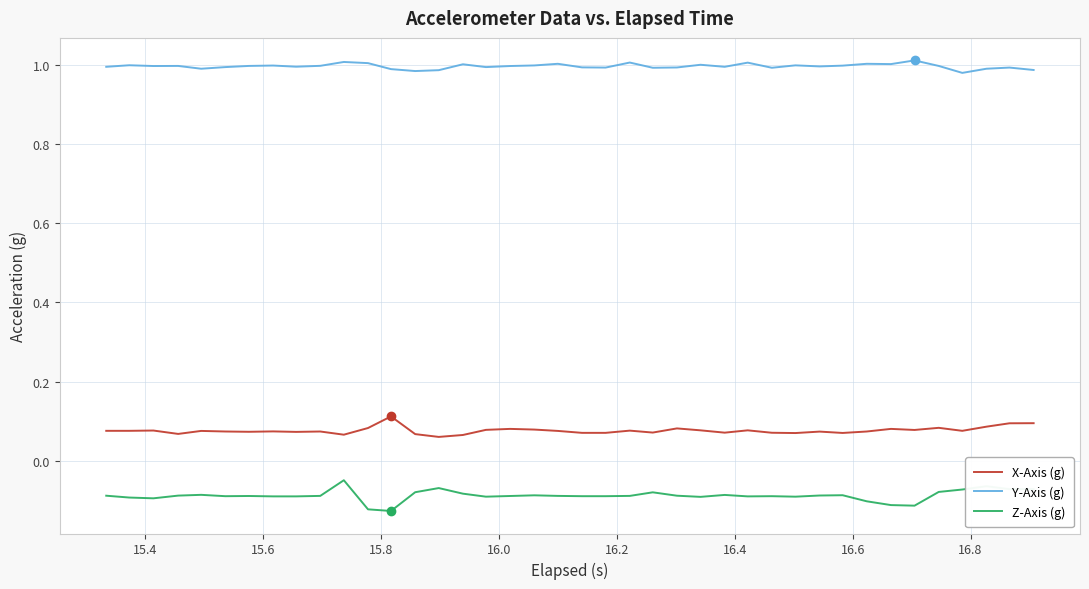

Which series has the largest total across all categories?

Y-Axis (g)